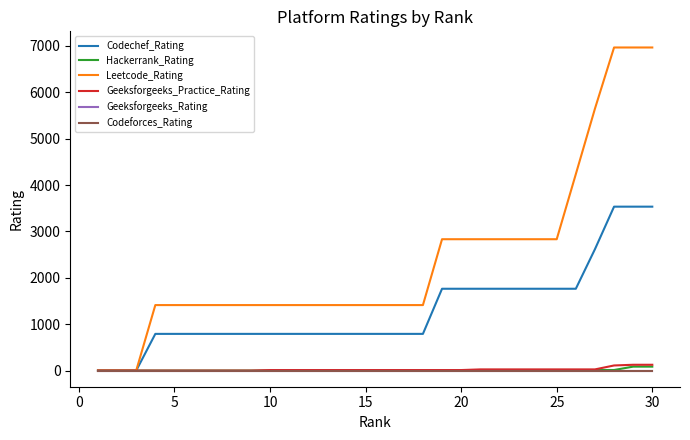

Does the chart display data point markers on the line(s)?

No